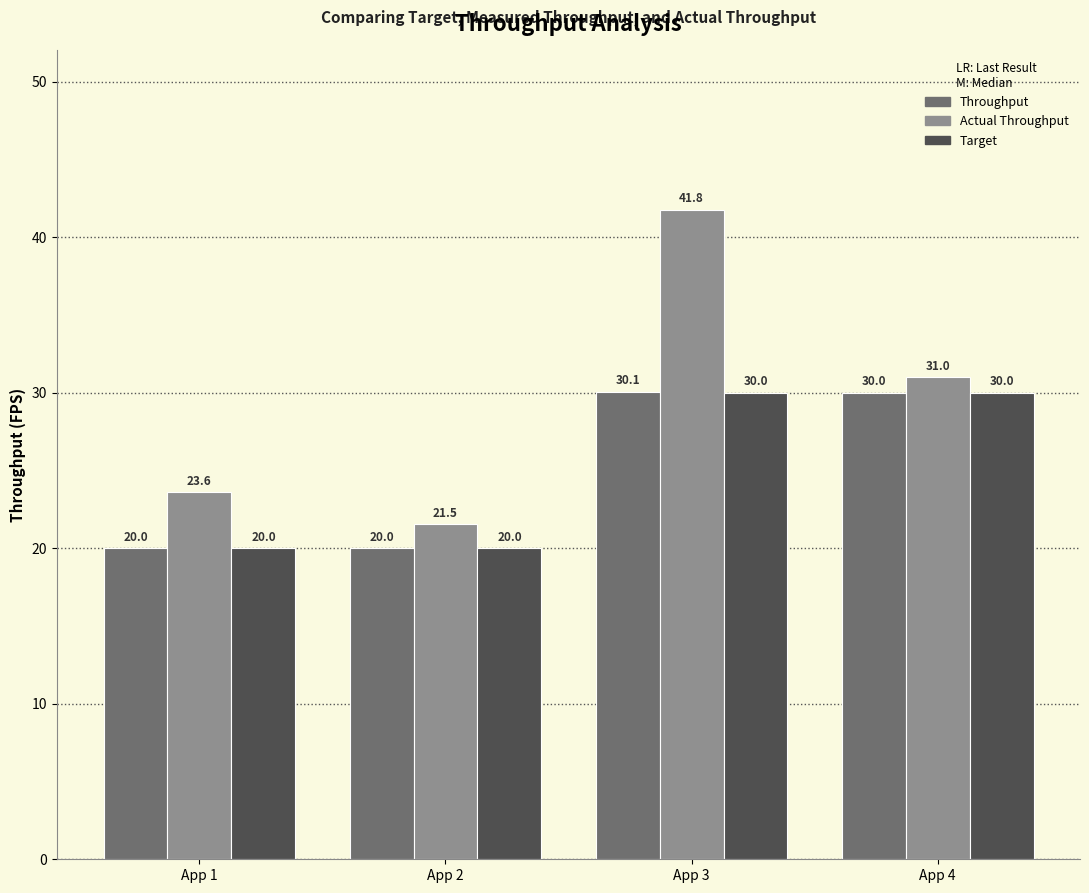

Is it true that Actual Throughput equals 21.5 at App 2?

True